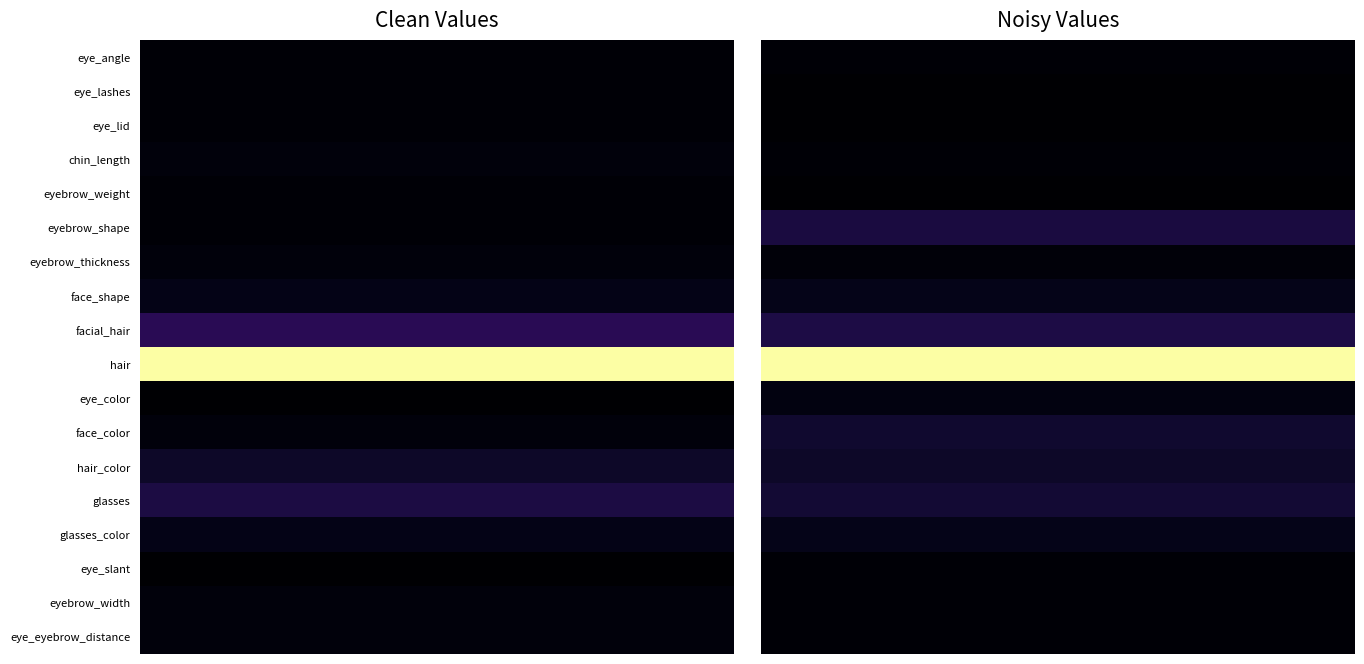

The value of eyebrow_thickness at 0 is 2. True or false?

True